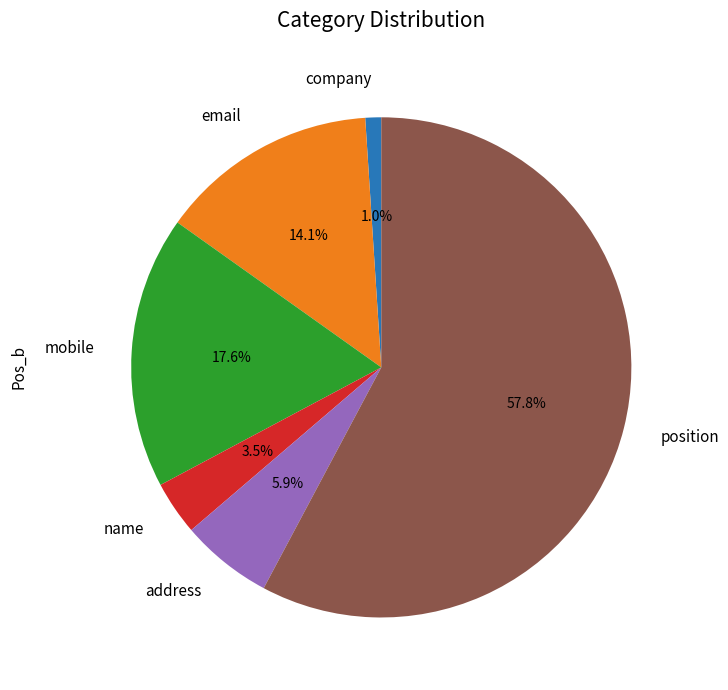

To the nearest percent, what portion does company represent?

1%